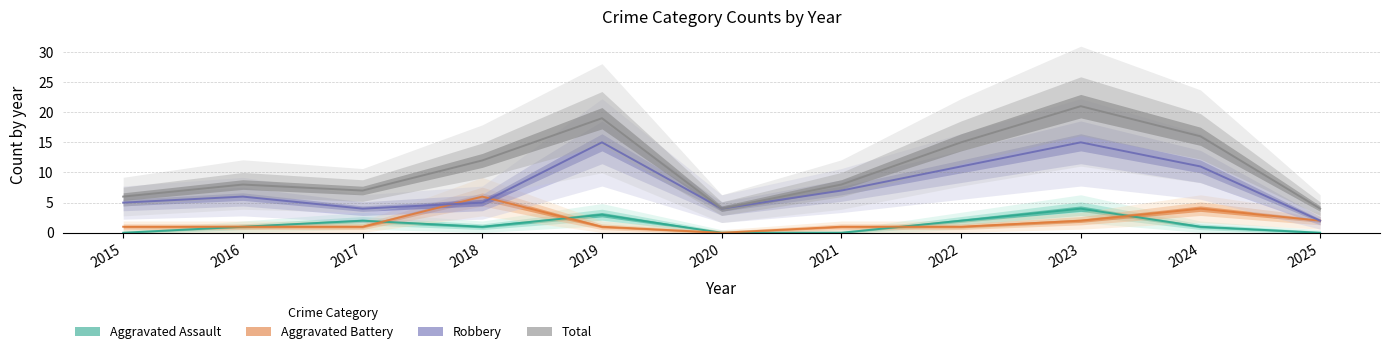

True or false: Aggravated Assault and Robbery cross at least once.

False